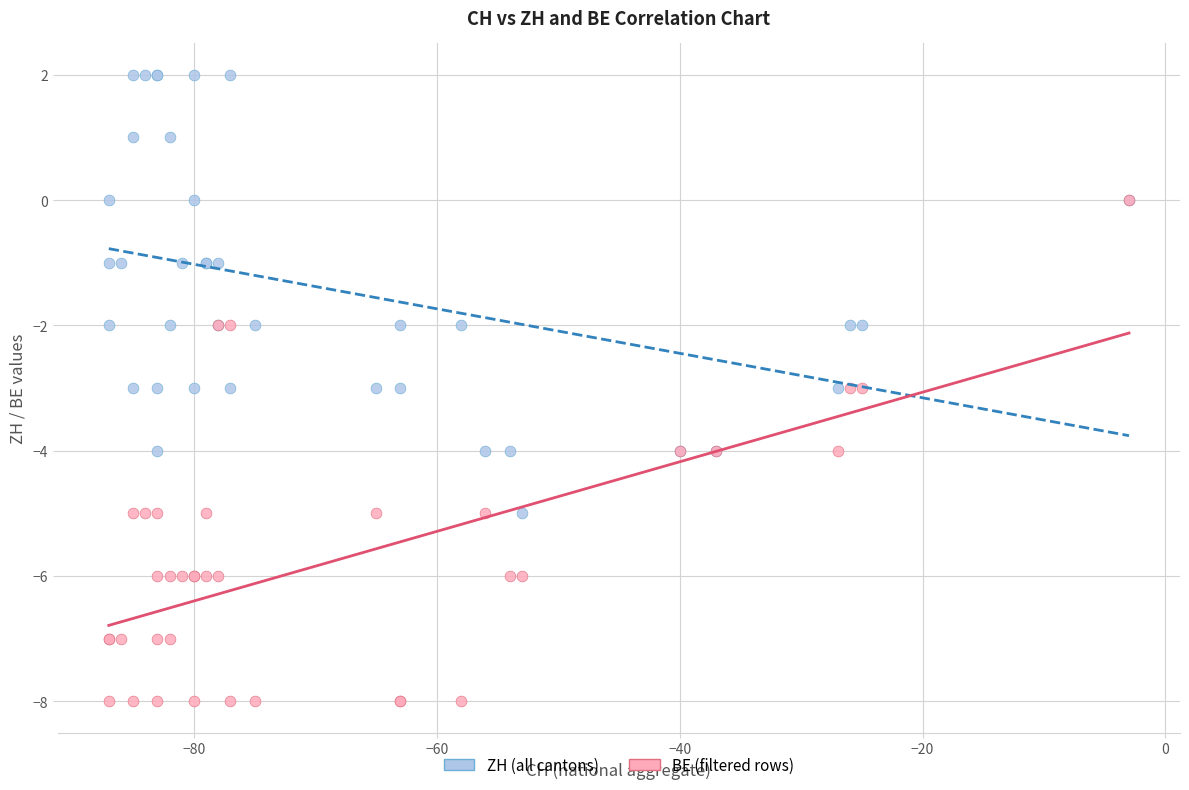

Which series has the largest Y range (max minus min)?

BE (filtered rows)